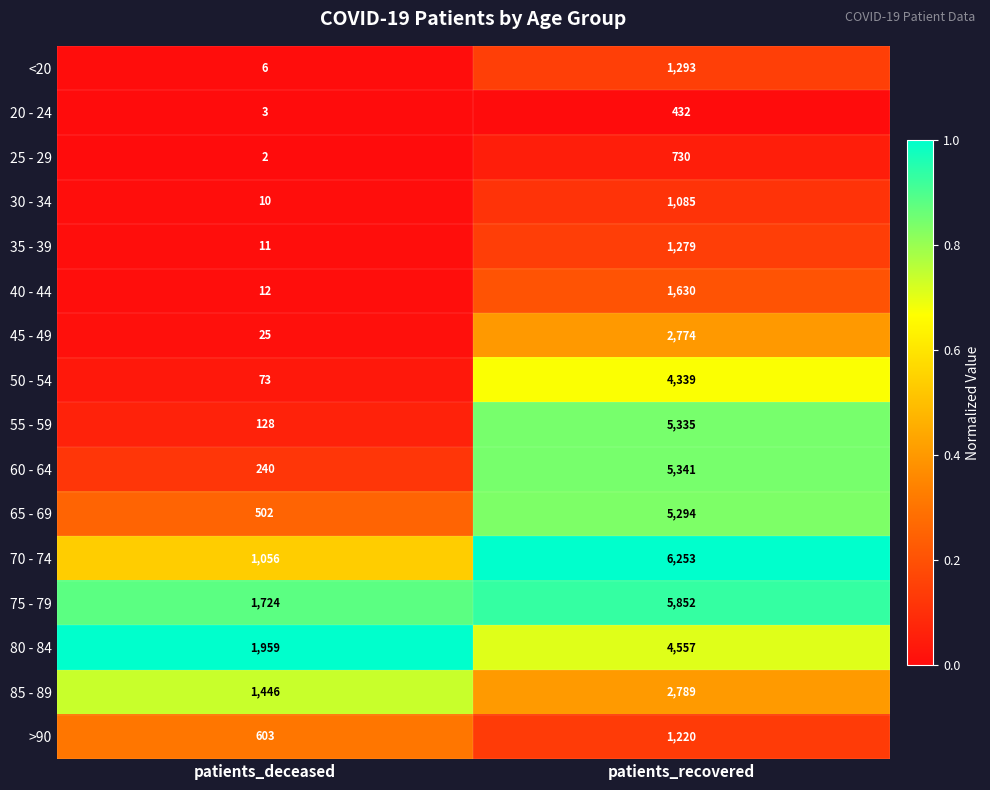

Is the value of 35 - 39 at patients_recovered greater than the value of 80 - 84 at patients_deceased?

No